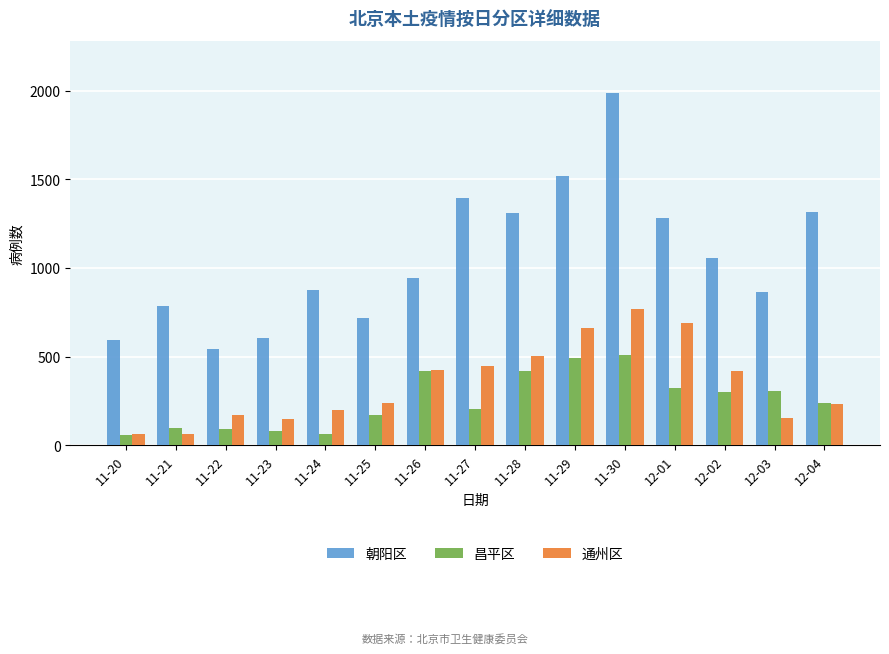

What is the spread (max minus min) of values at 12-01?

959